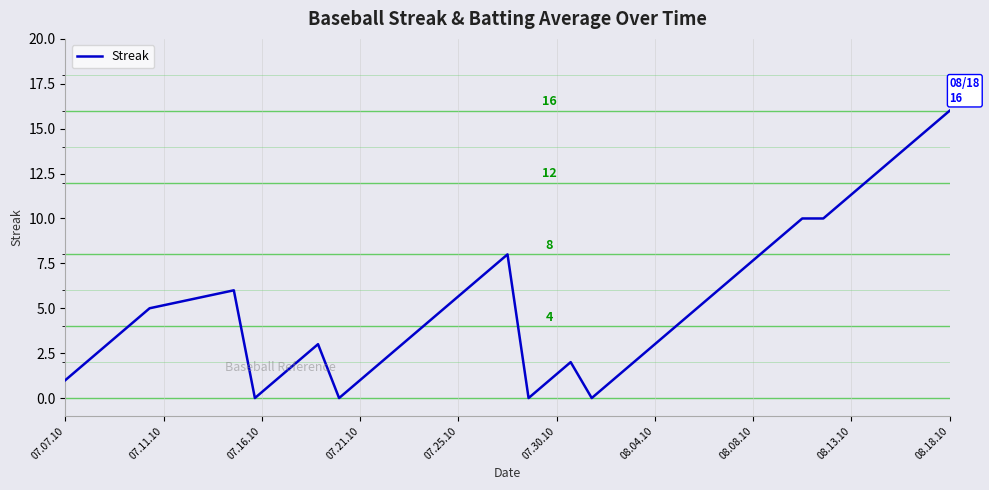

What is the greatest value displayed?

16